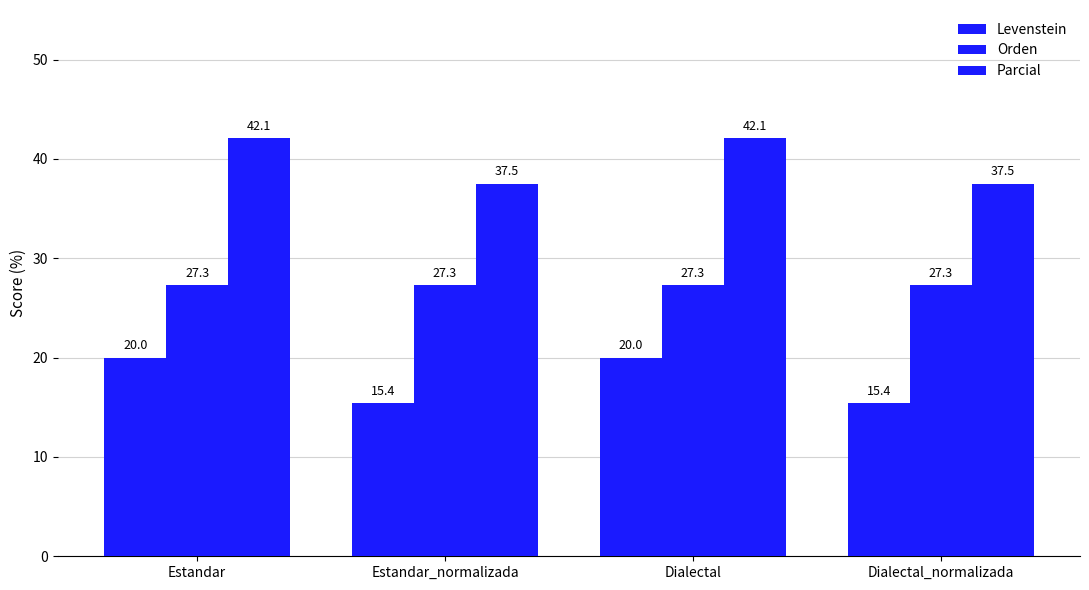

How many distinct data groups are displayed?

3